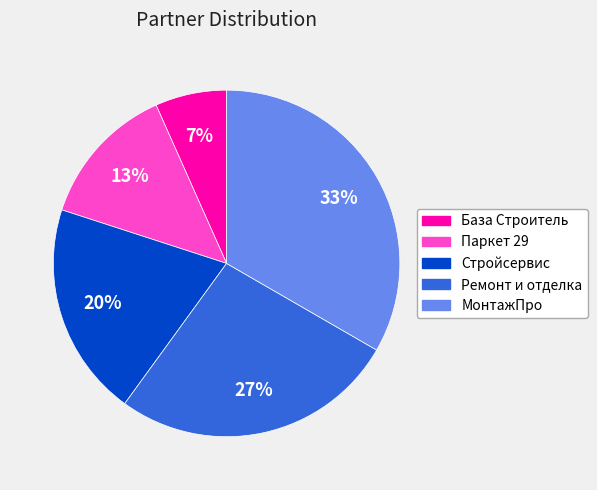

Count the number of slices in the pie.

5